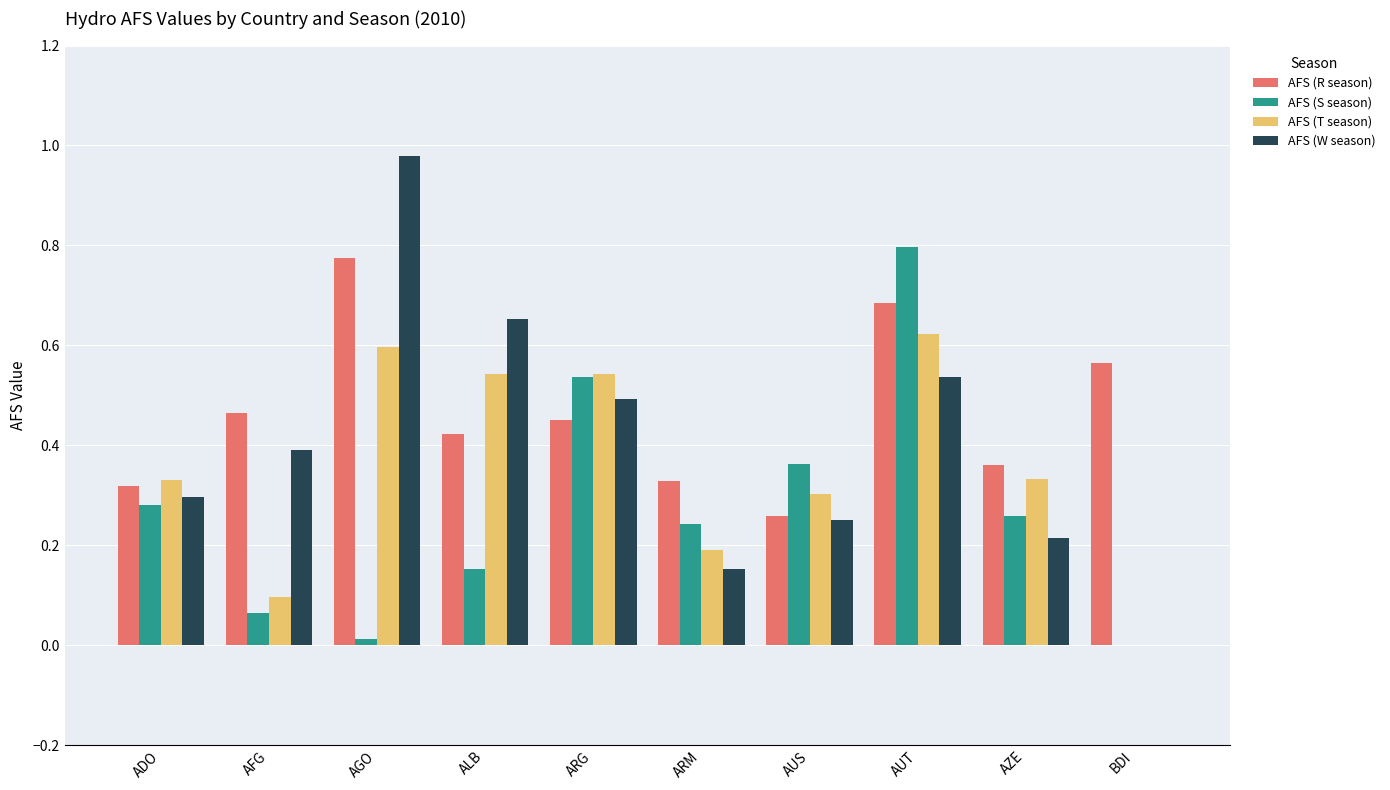

What is the sum of all AFS (S season) values?

2.7